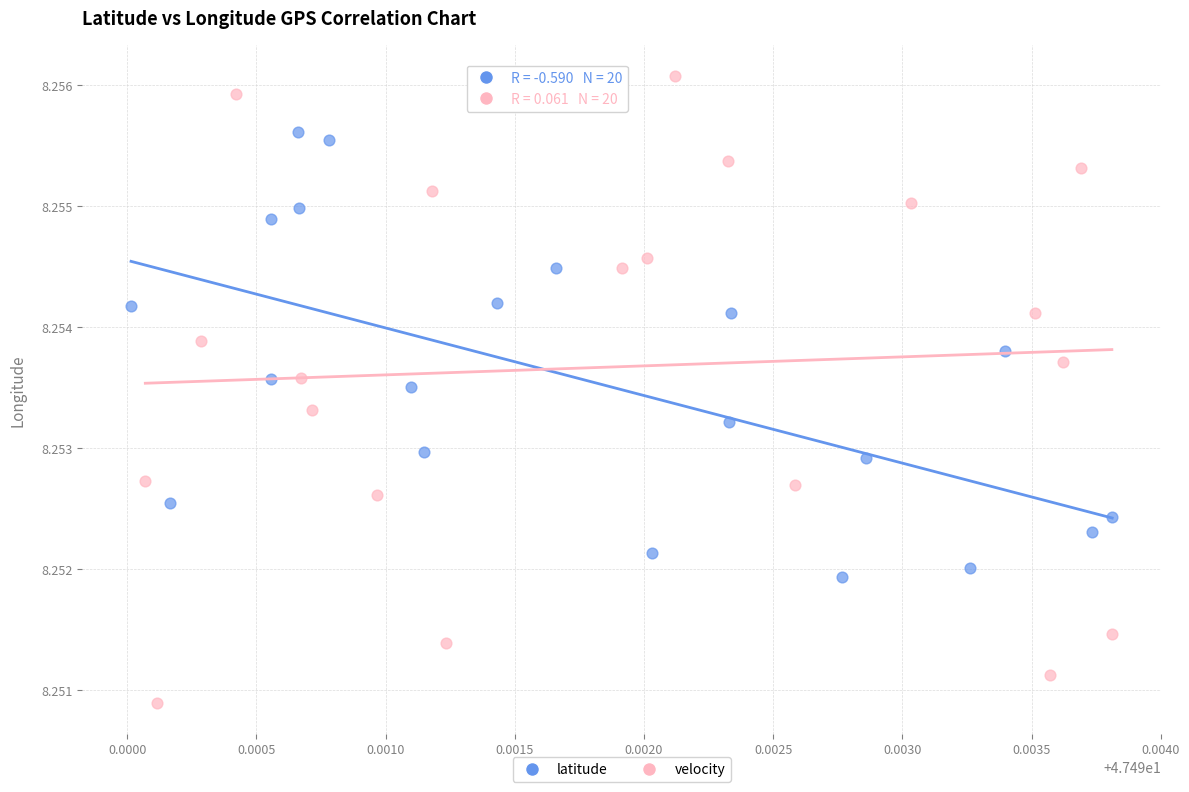

Which series has the largest Y range (max minus min)?

velocity